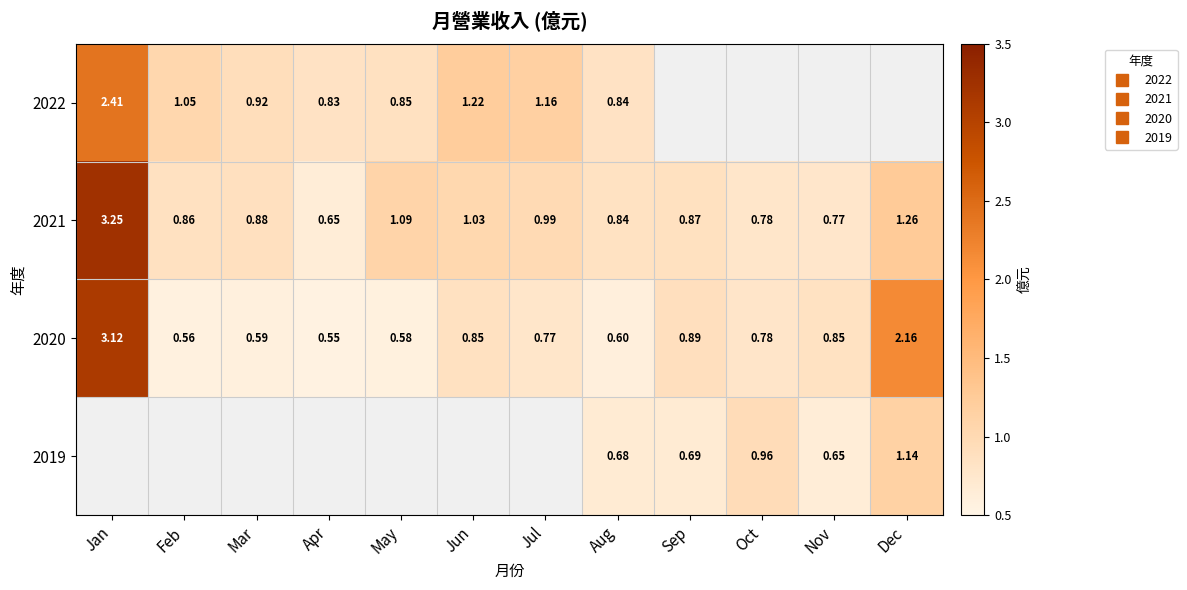

The value of 2020 at Nov is 0.8. True or false?

True